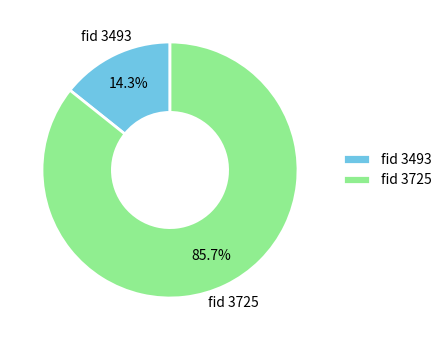

Do fid 3725 and fid 3493 together represent more than half of the pie?

Yes